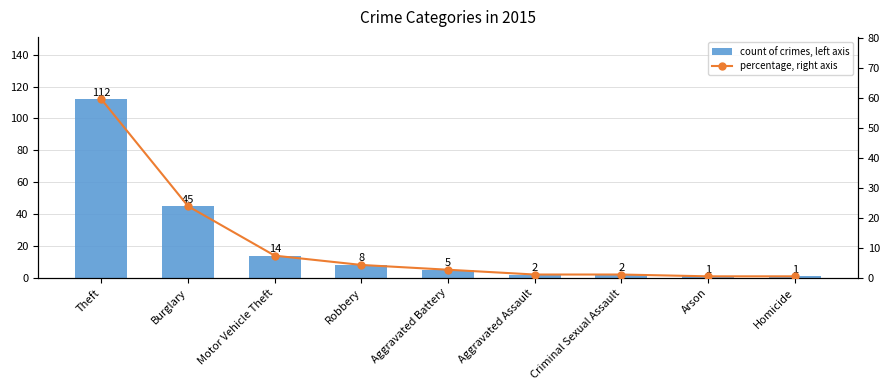

Which has a higher value, Theft or Homicide?

Theft